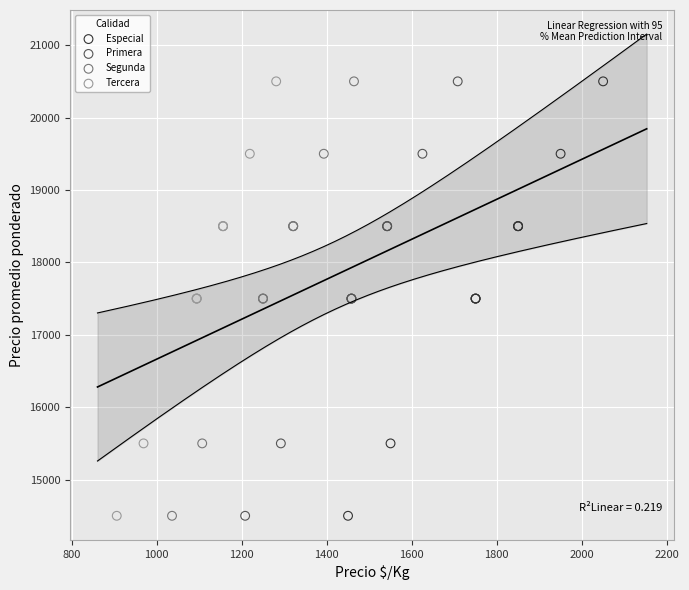

What are all the series names shown in the legend?

Especial, Primera, Segunda, Tercera